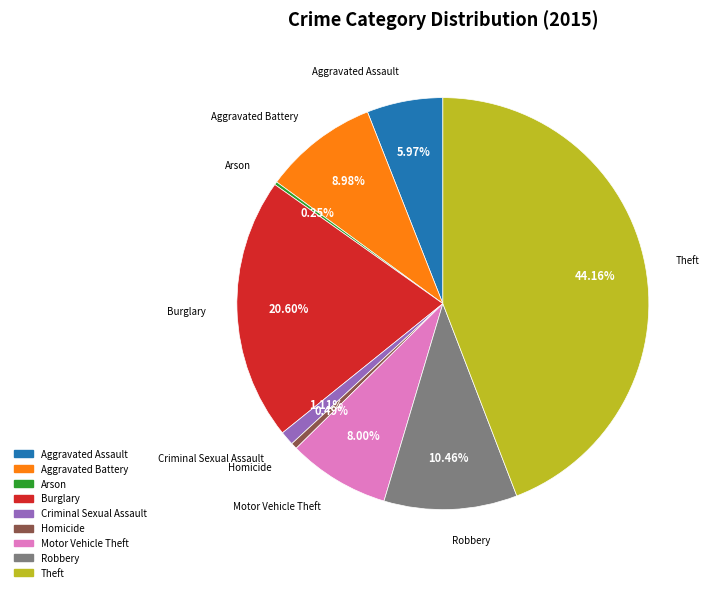

Is the sum of Homicide and Aggravated Battery greater than half?

No